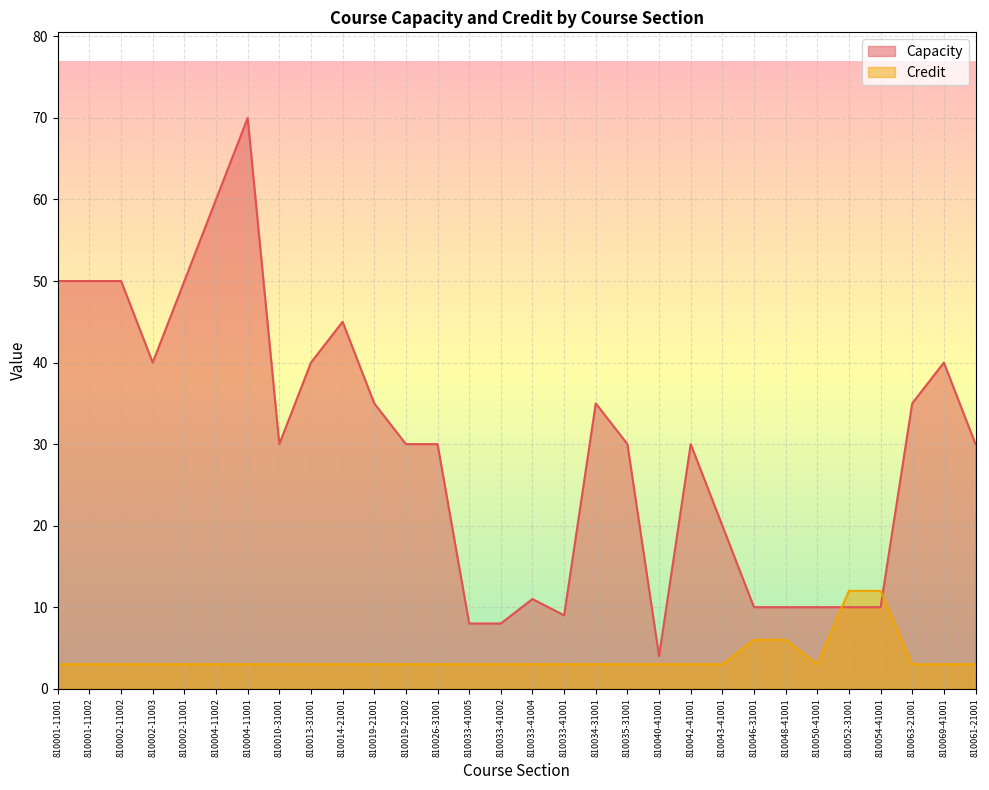

Rank the categories by Capacity value from highest to lowest.

810004-11001, 810004-11002, 810001-11001, 810001-11002, 810002-11002, 810002-11001, 810014-21001, 810002-11003, 810013-31001, 810069-41001, 810019-21001, 810034-31001, 810063-21001, 810010-31001, 810019-21002, 810026-31001, 810035-31001, 810042-41001, 810061-21001, 810043-41001, 810033-41004, 810046-31001, 810048-41001, 810050-41001, 810052-31001, 810054-41001, 810033-41001, 810033-41005, 810033-41002, 810040-41001